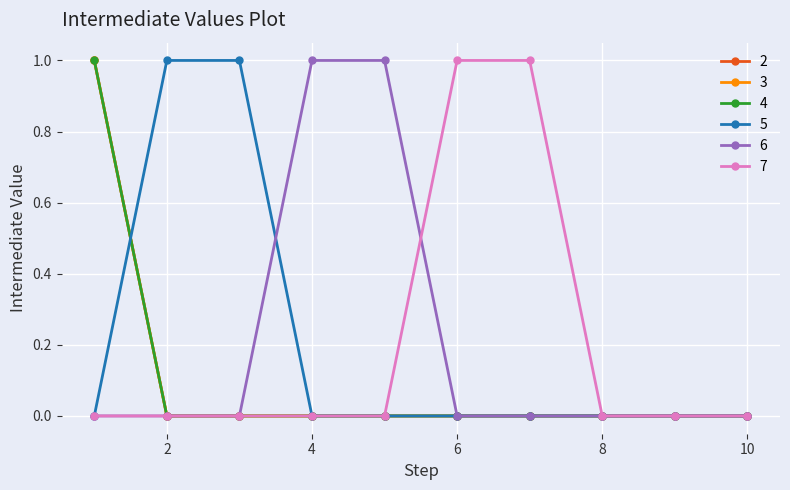

Does the chart have visible grid lines?

Yes